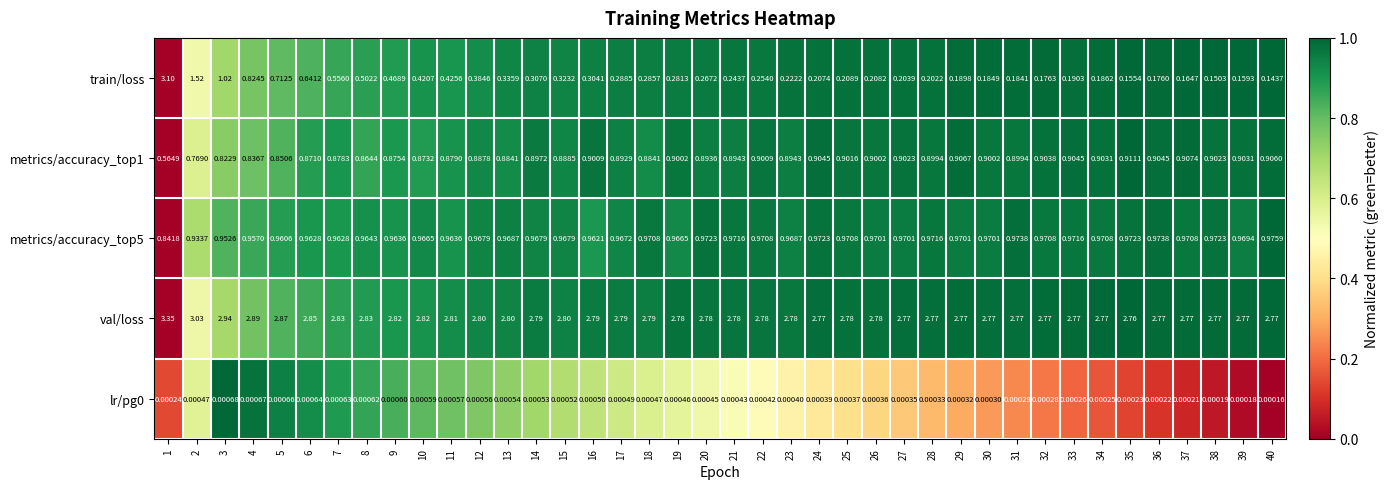

Is the value of val/loss at 38 greater than the value of lr/pg0 at 30?

Yes